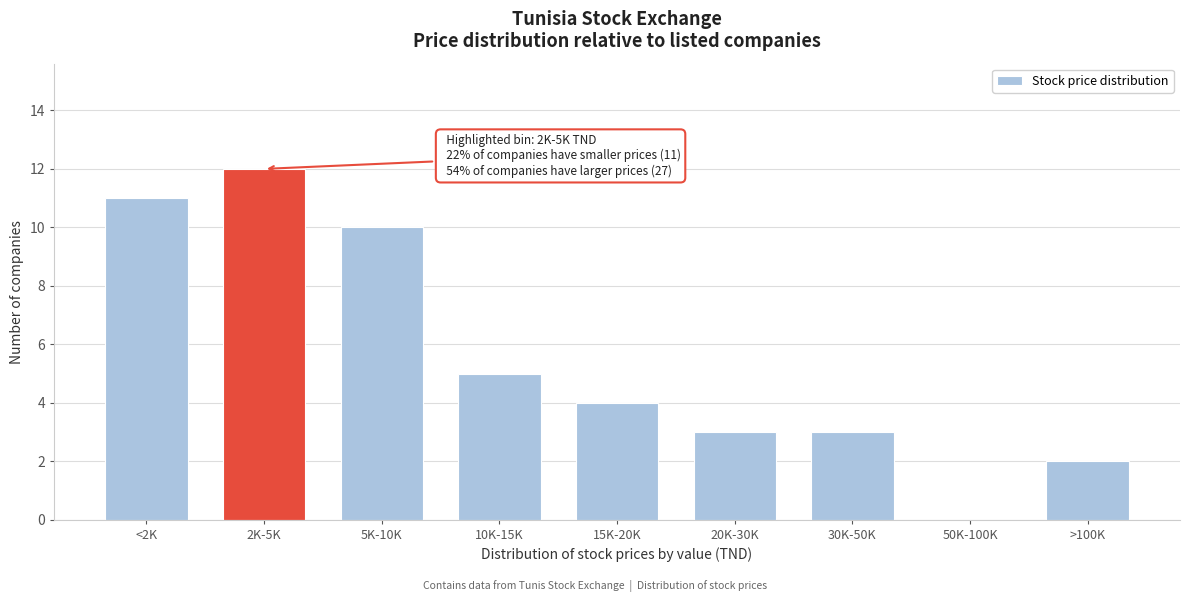

Reading left to right, what are all the values shown in this chart?

<2K=11	2K-5K=12	5K-10K=10	10K-15K=5	15K-20K=4	20K-30K=3	30K-50K=3	50K-100K=0	>100K=2